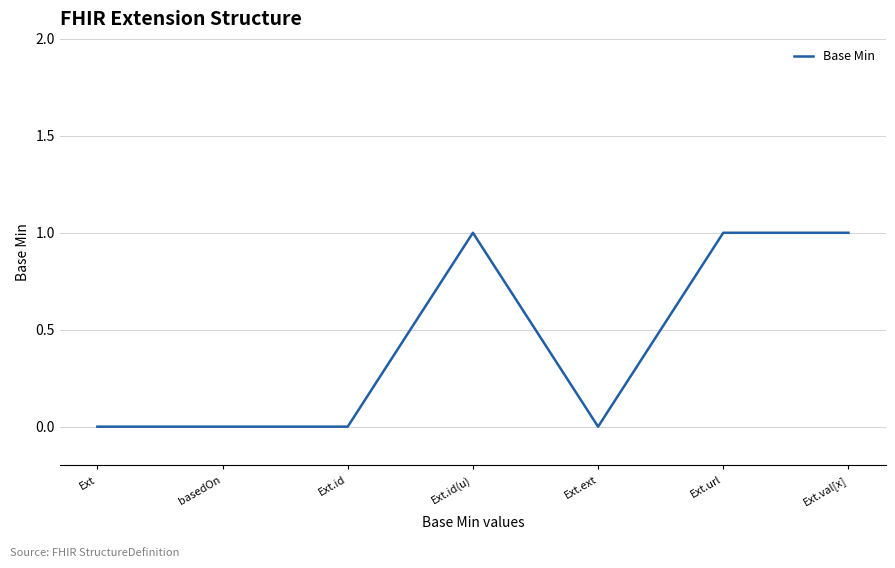

True or false: the data shows 0 at Ext.id.

True